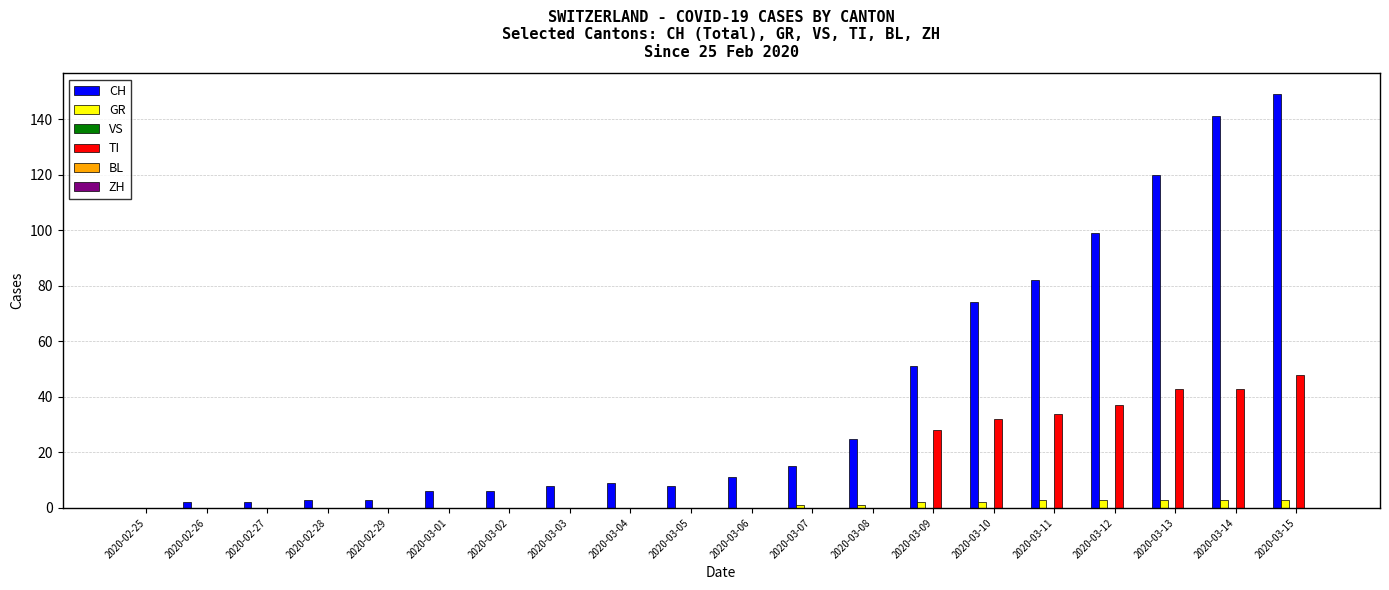

Which series has the largest total across all categories?

CH